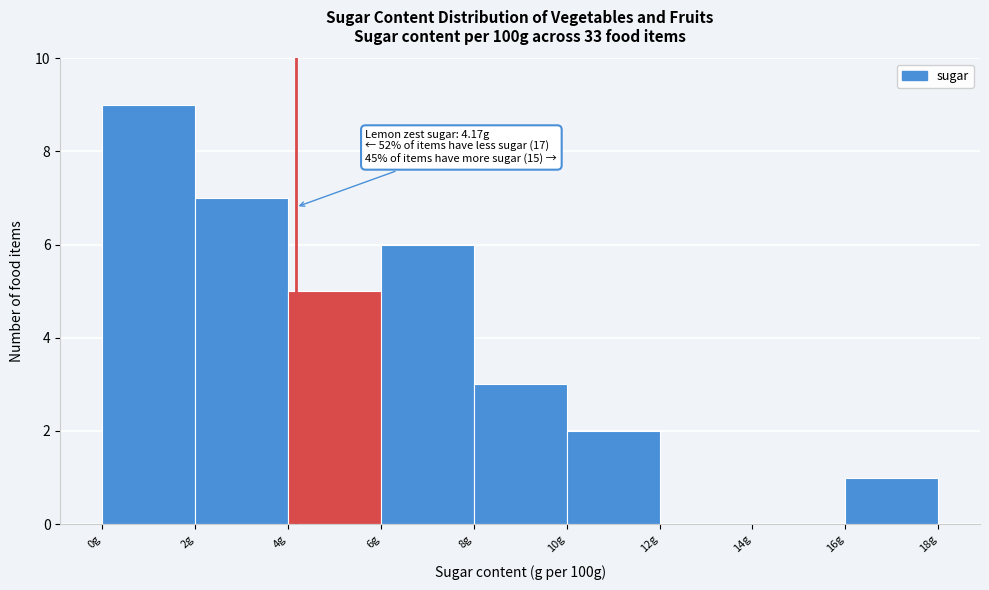

Which range on the x-axis has the tallest bar?

0 to 2